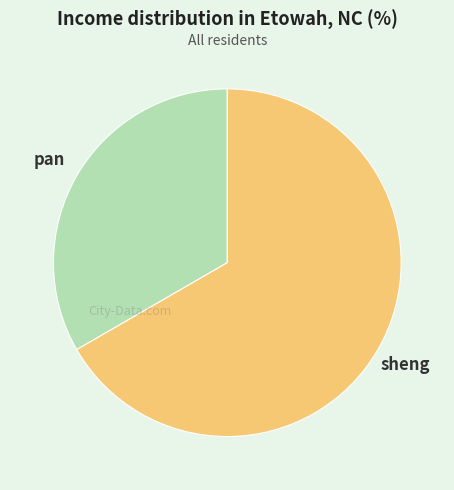

How many segments does this pie chart have?

2